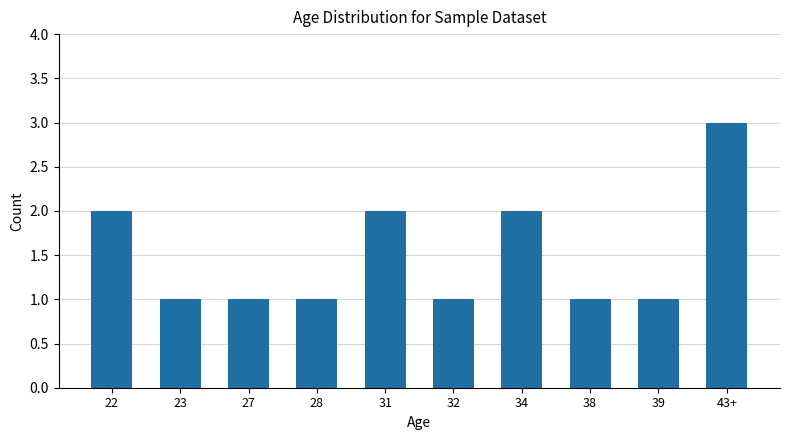

At which category does the chart reach its peak across all series?

43+